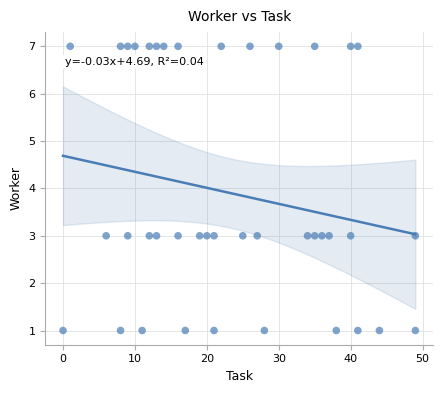

What is the range of Y values (max minus min)?

6